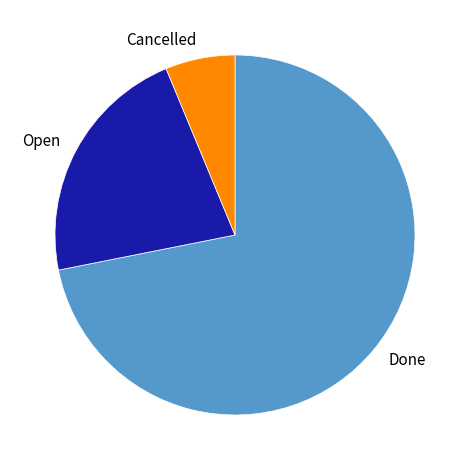

The Cancelled slice represents 6% of the pie. True or false?

True